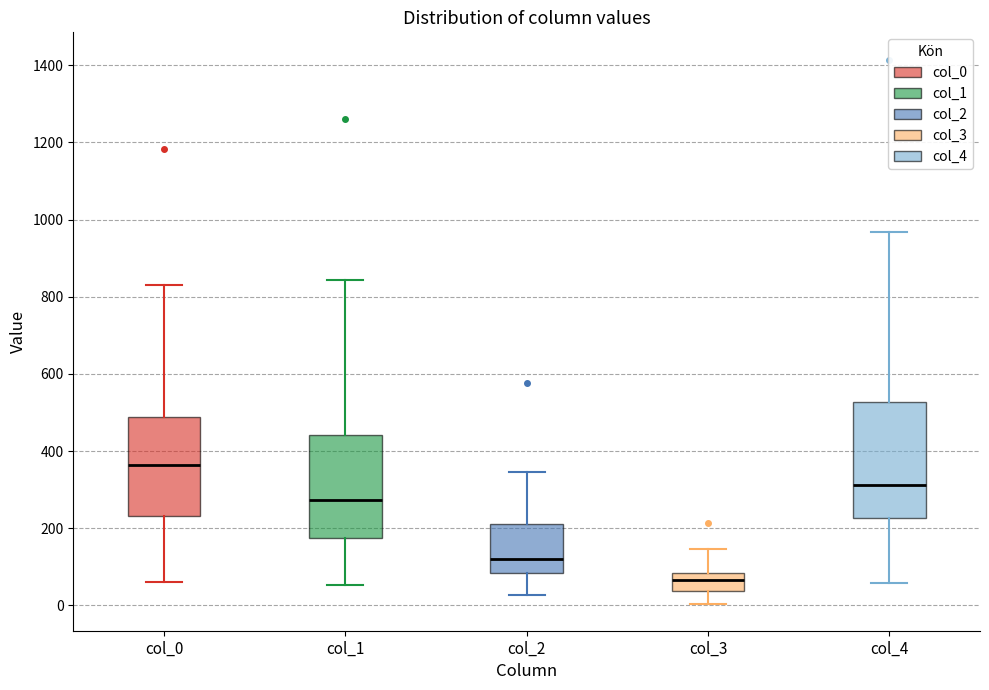

Reading left to right, transcribe this box plot: for each box, give where its median line is, the range the box spans, and where its two whiskers end, as read against the y-axis. The values are not printed on the chart, so give them approximately, as read against the axis.

col_0: median 360, box 240 to 480, whiskers 60 to 840
col_1: median 280, box 180 to 440, whiskers 60 to 840
col_2: median 120, box 80 to 220, whiskers 20 to 340
col_3: median 60, box 40 to 80, whiskers 0 to 140
col_4: median 320, box 220 to 520, whiskers 60 to 960